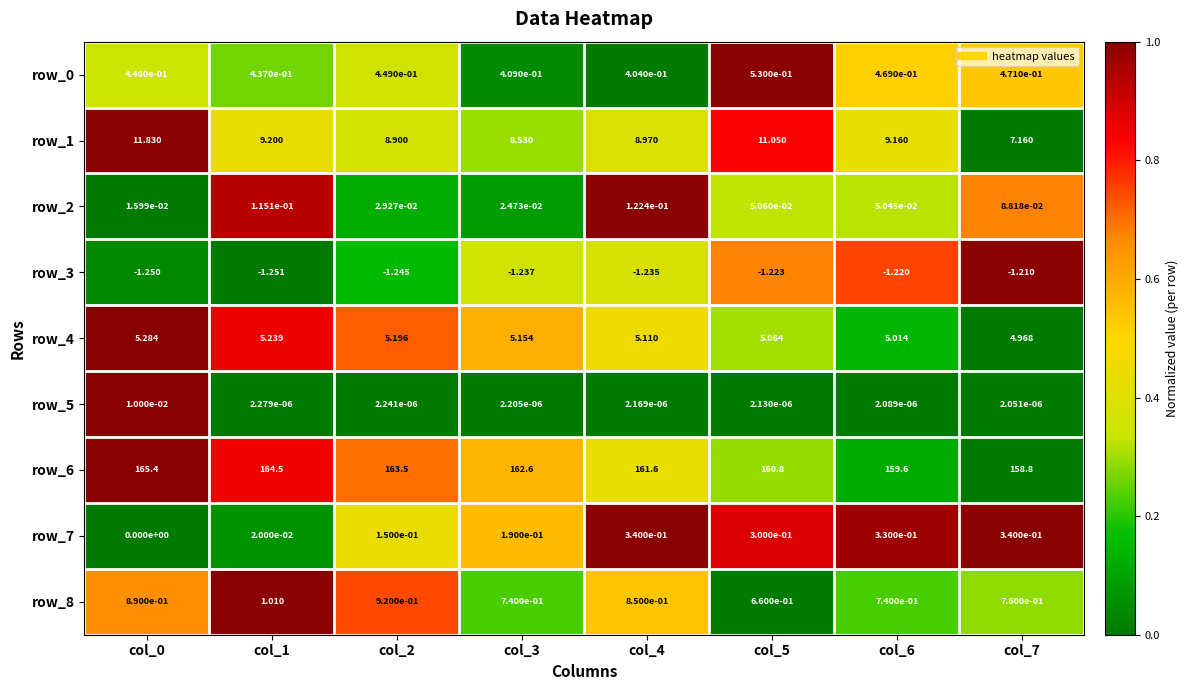

Is the value of row_2 at col_5 greater than the value of row_5 at col_2?

Yes